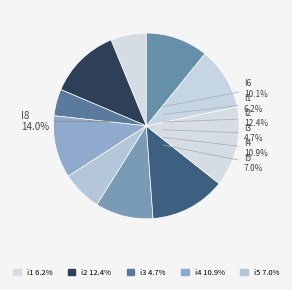

Is the sum of i3 and i9 greater than half?

No